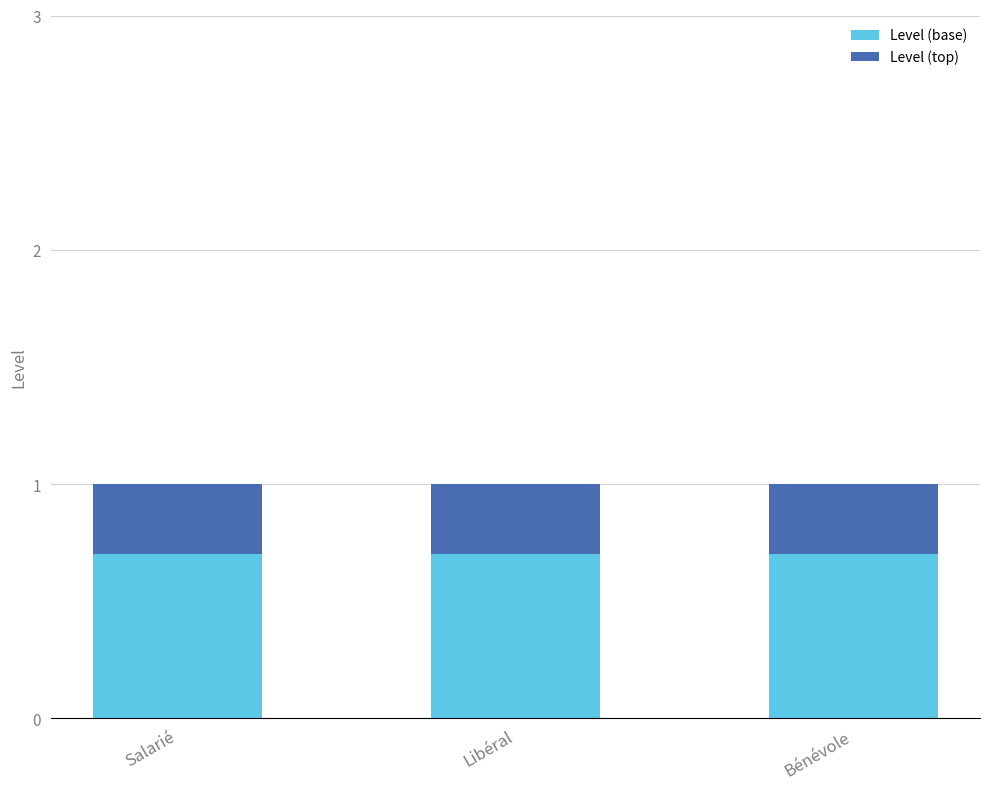

What is the total value across all series at Bénévole?

1.0